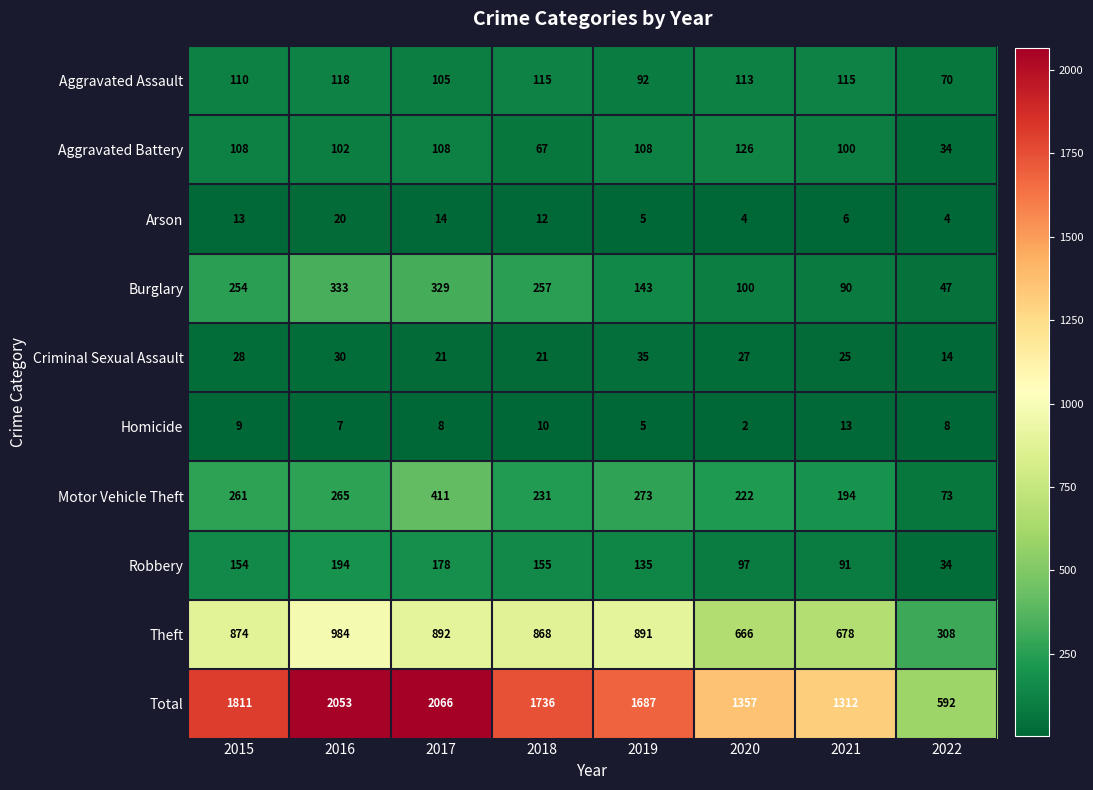

What is the sum of the Theft values at 2021 and 2017?

1570